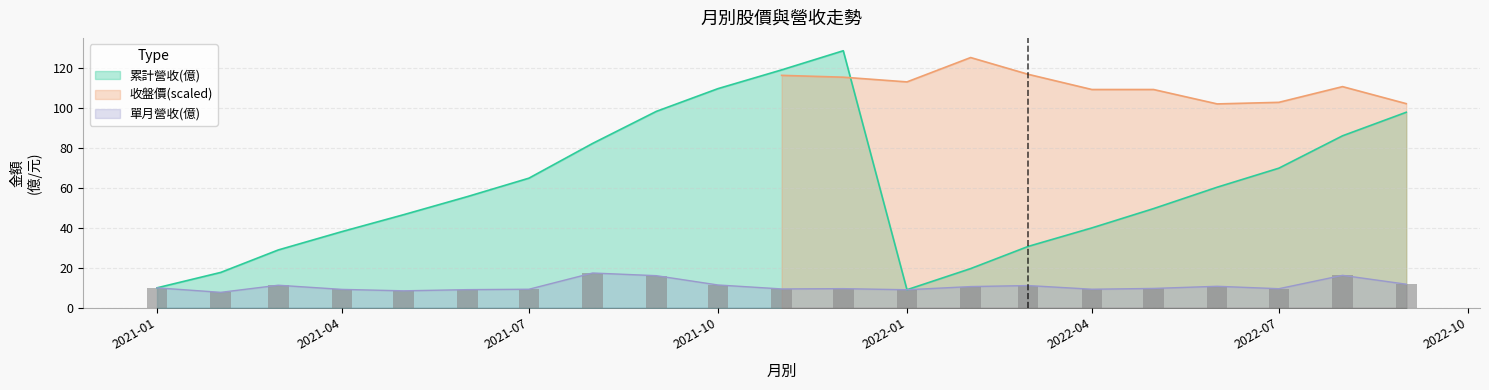

What is the difference between the 累計營收(億) values at 2022-01 and 2021-09?

89.4